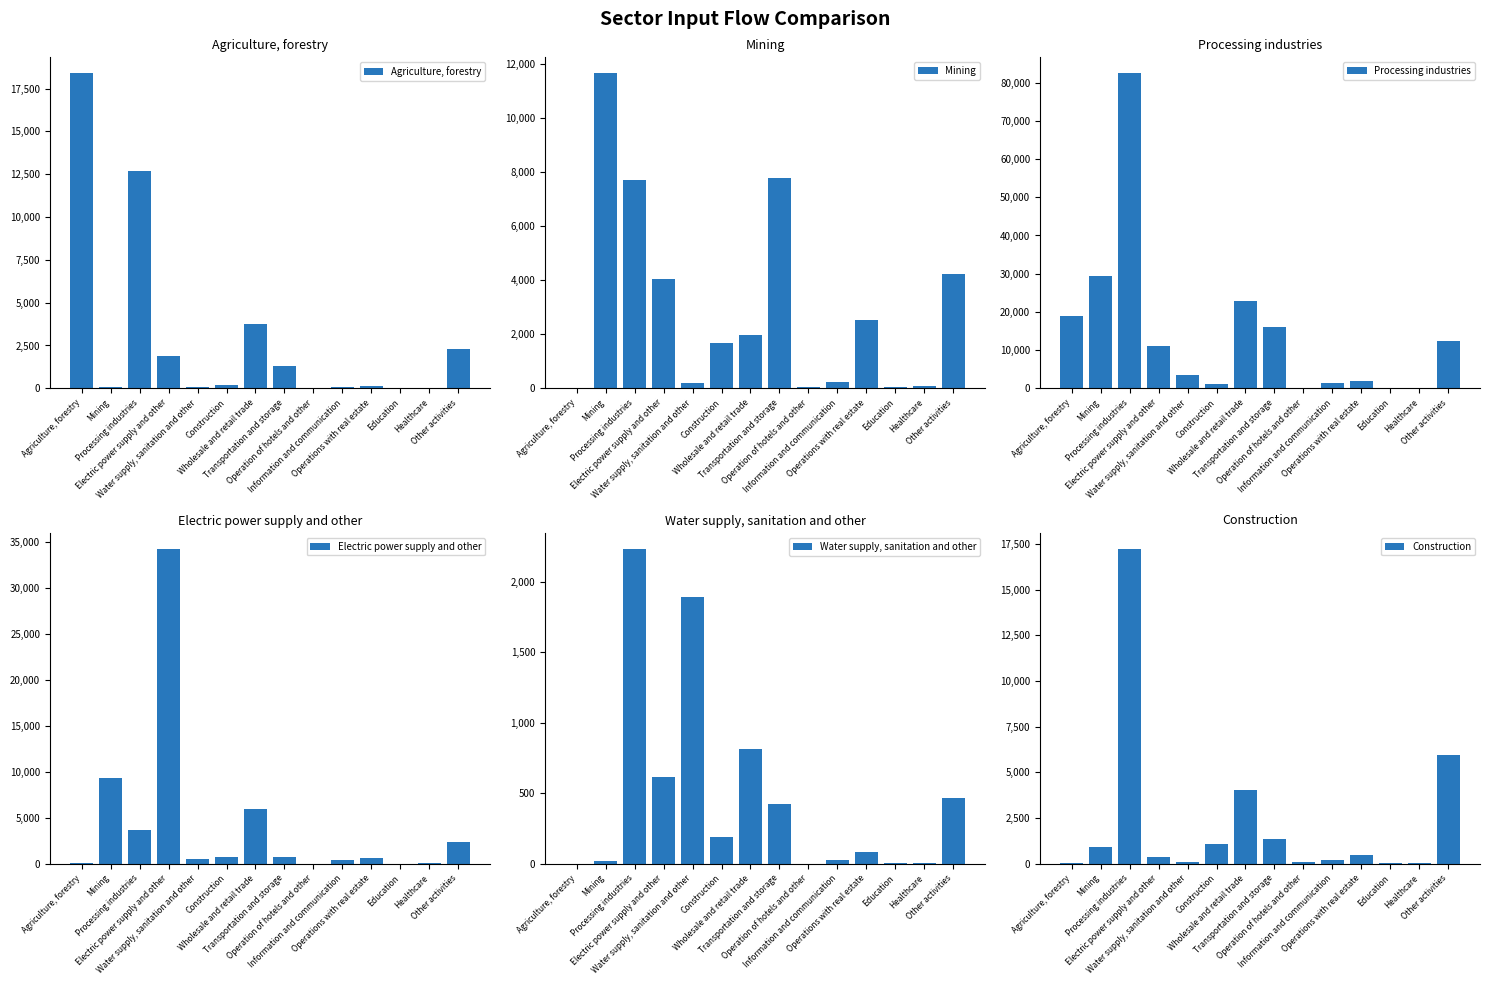

What is the average value of the Mining series?

3011.7